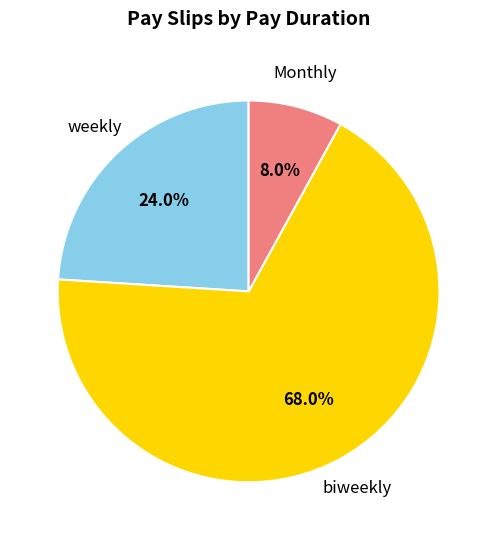

What is the majority slice?

biweekly